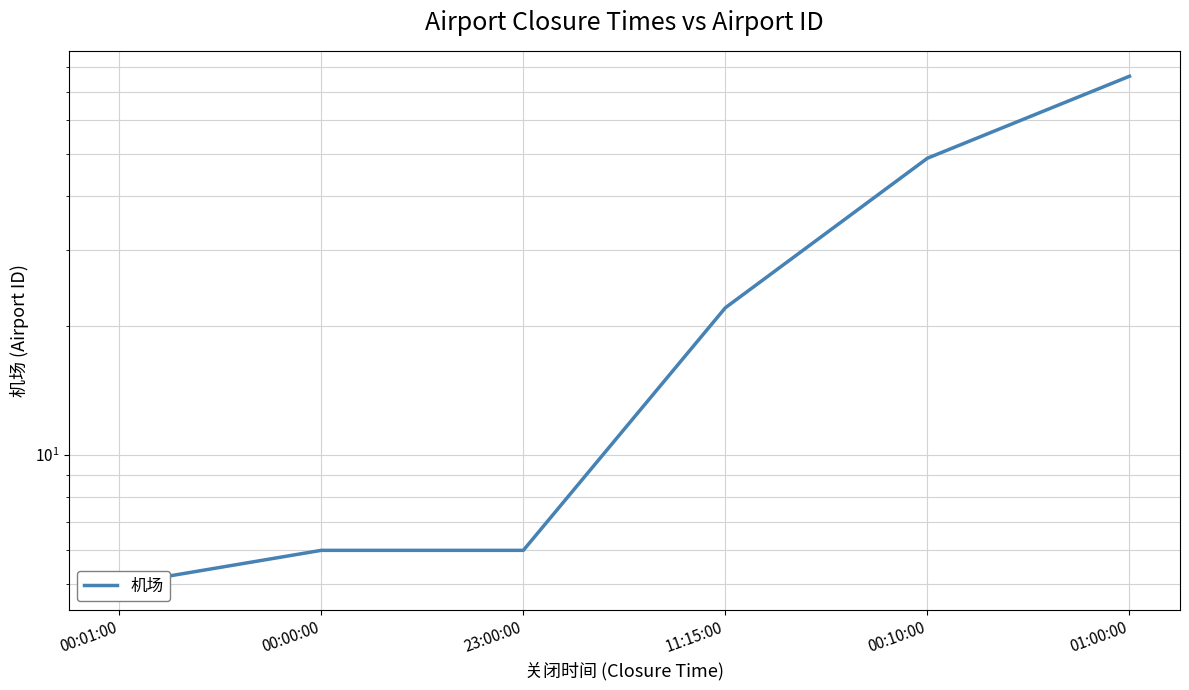

What is the value of the 1st point from the left?

5